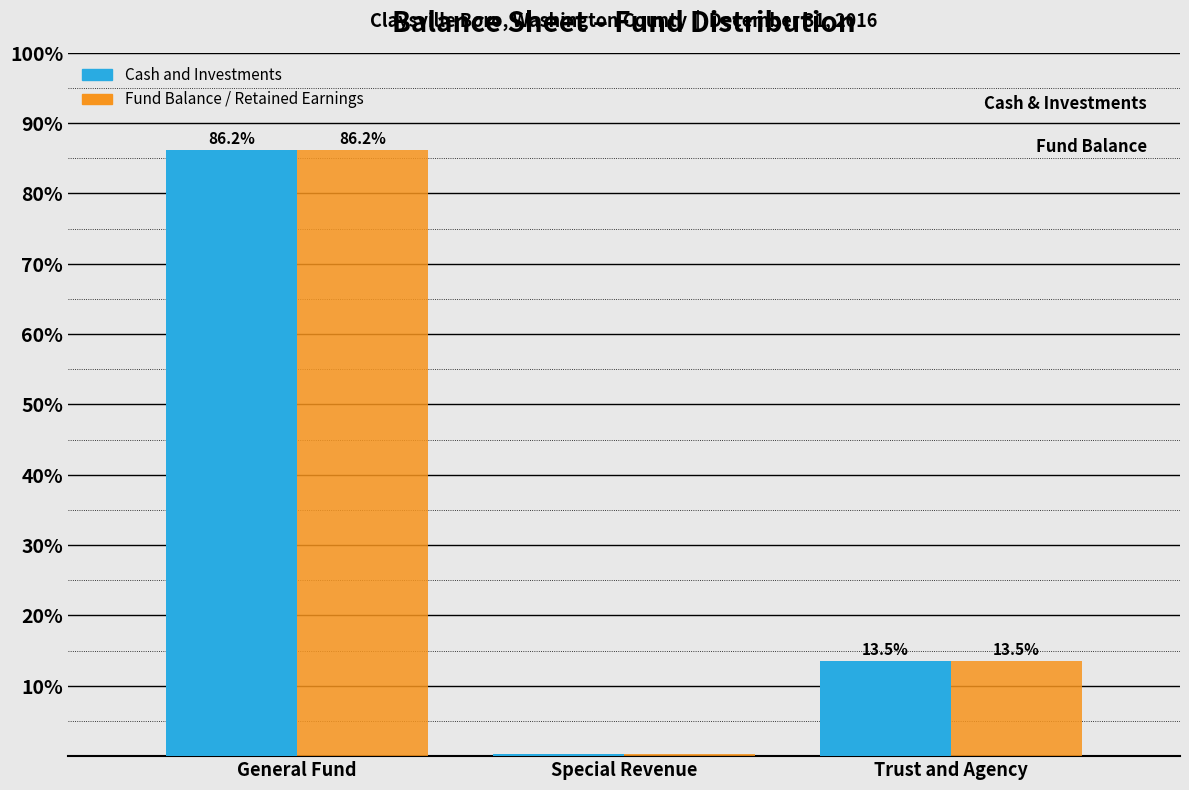

Is it true that Fund Balance / Retained Earnings equals 26.0 at General Fund?

False